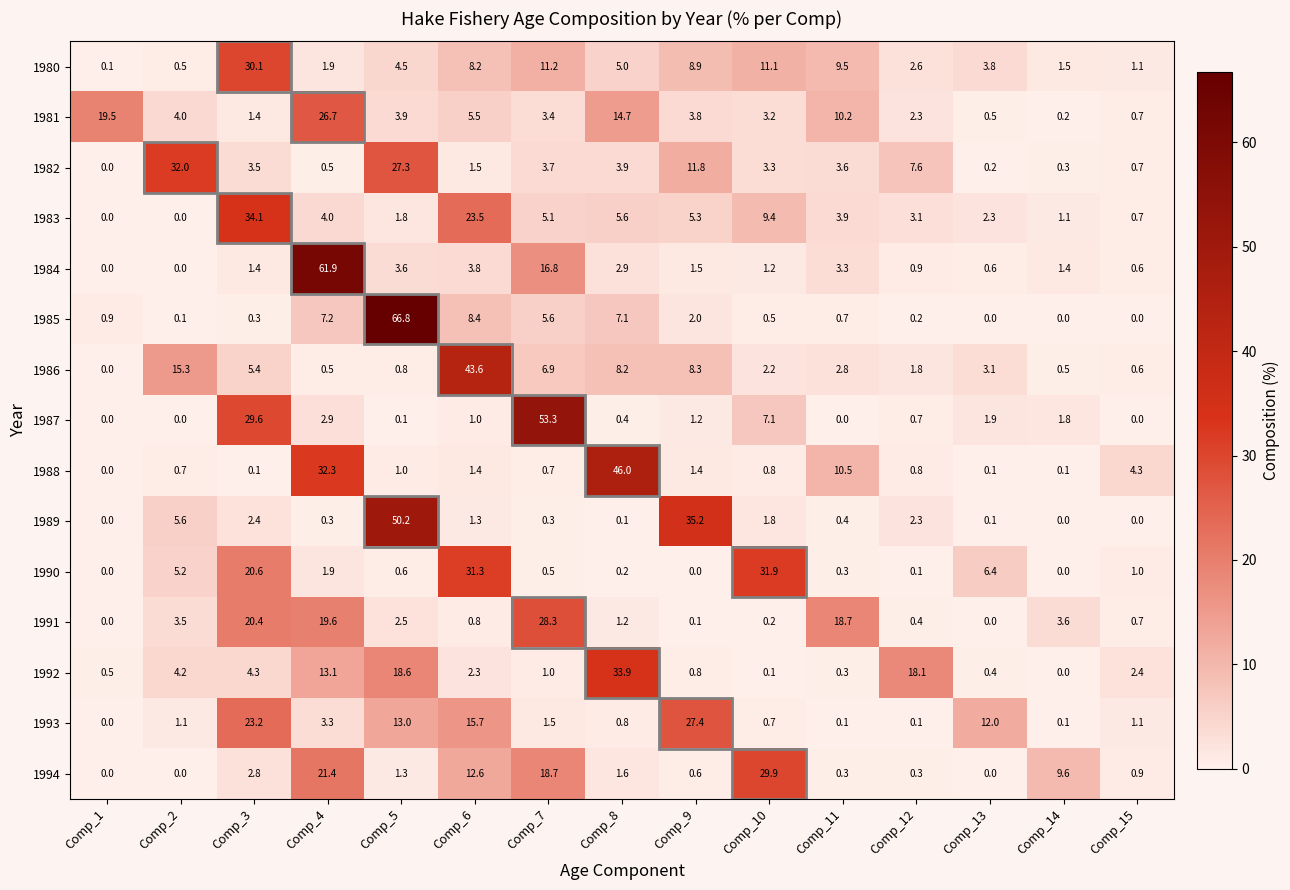

Which series has the largest range (max minus min)?

1985